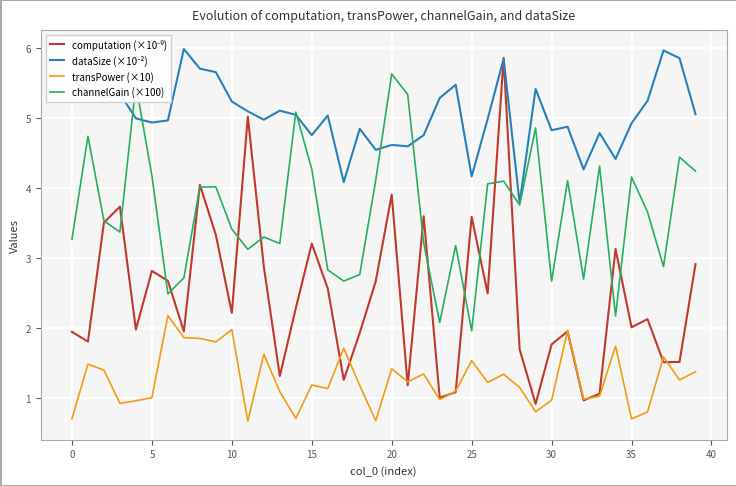

Does the chart have visible grid lines?

Yes